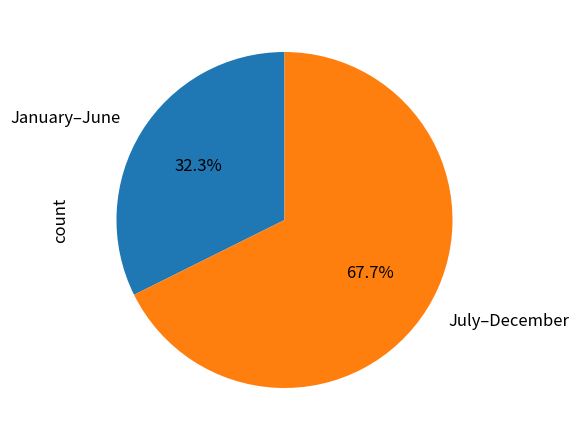

What portion of the pie excludes July–December?

32.3%